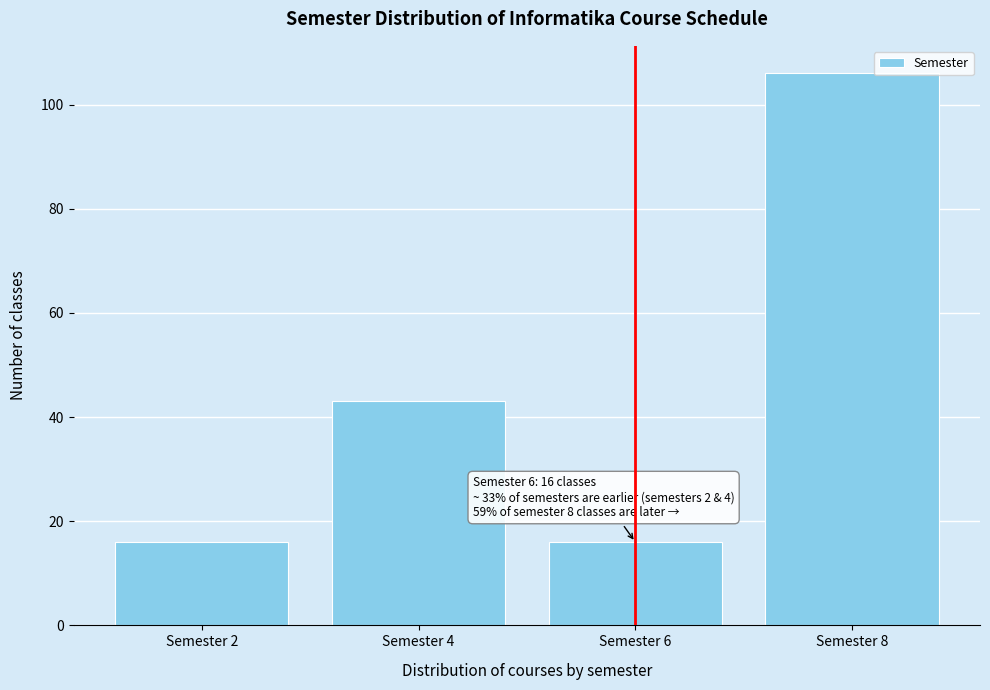

Reading left to right, list all the values displayed in this chart.

16	43	16	106